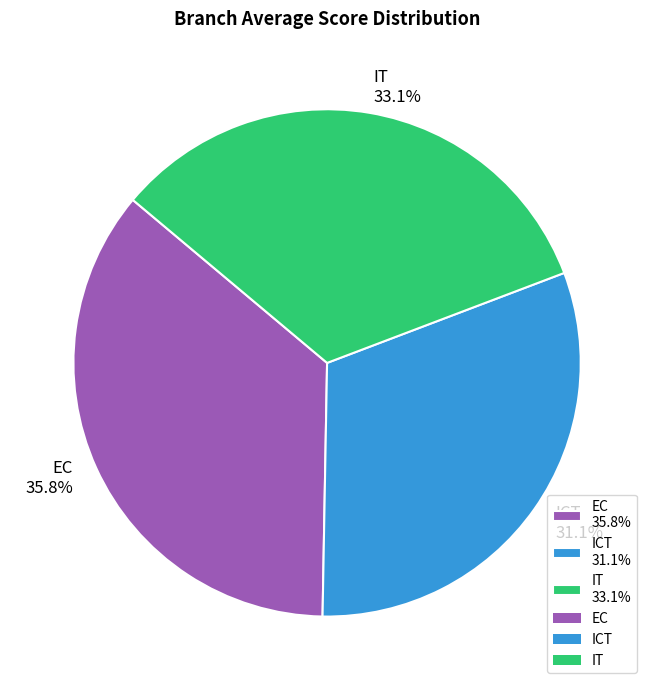

Is there any slice that represents more than half of the pie?

No